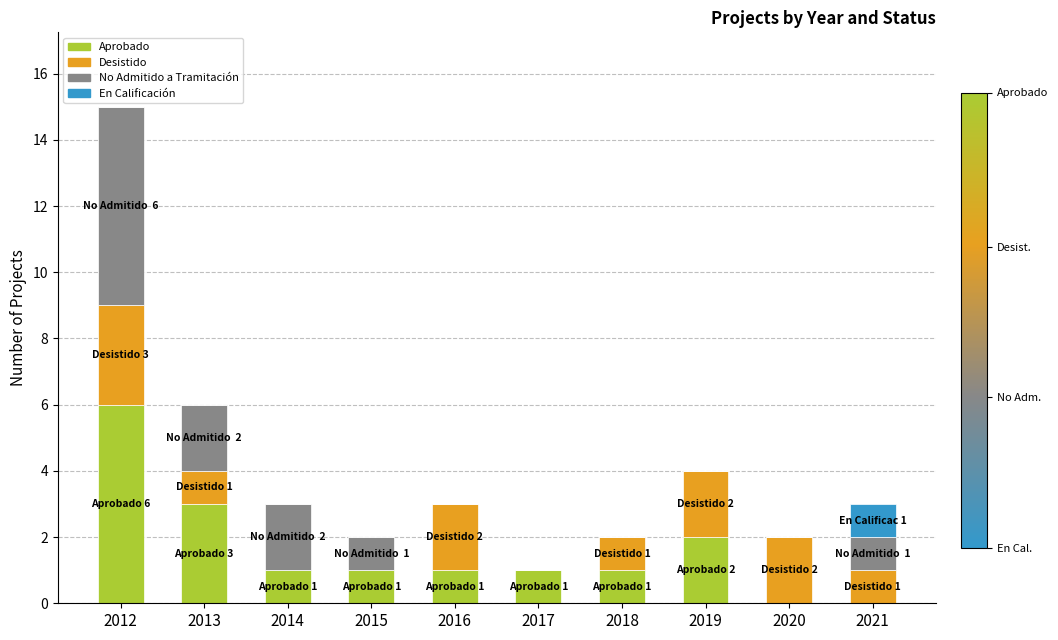

Count the number of categories in the chart.

10